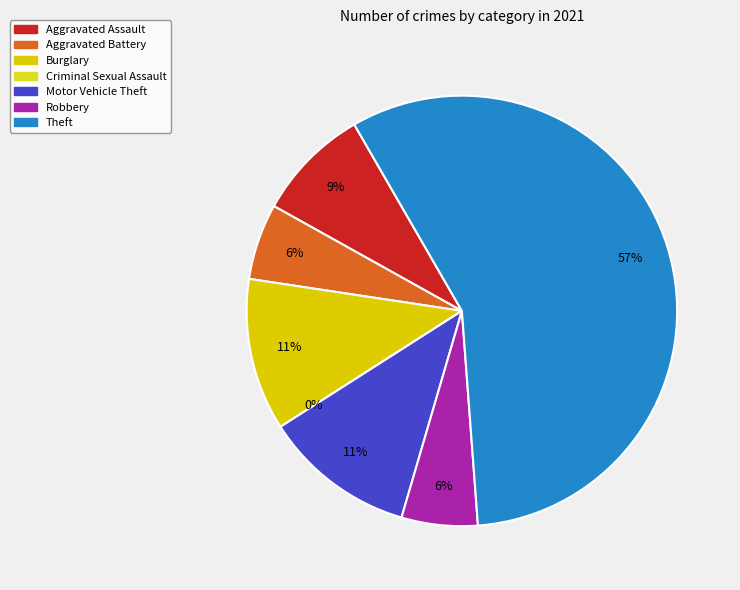

Rank the categories by value from highest to lowest.

Theft, Burglary, Motor Vehicle Theft, Aggravated Assault, Aggravated Battery, Robbery, Criminal Sexual Assault